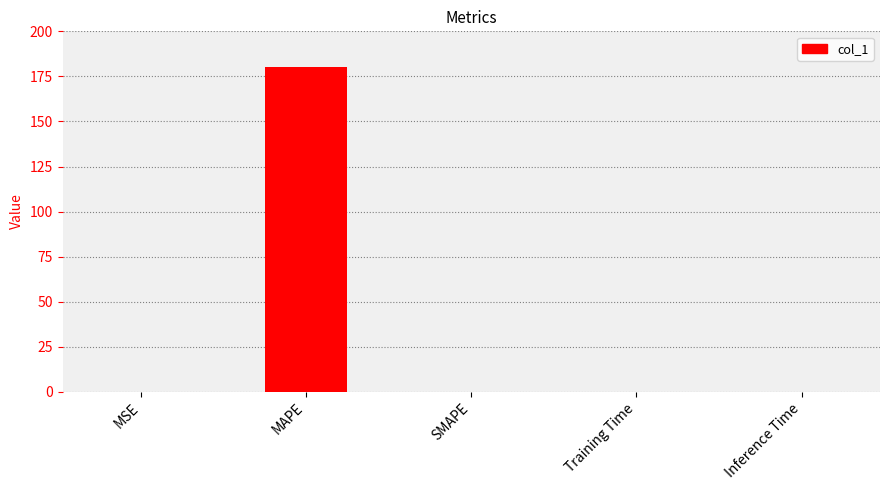

Between MAPE and Training Time, which is larger?

MAPE